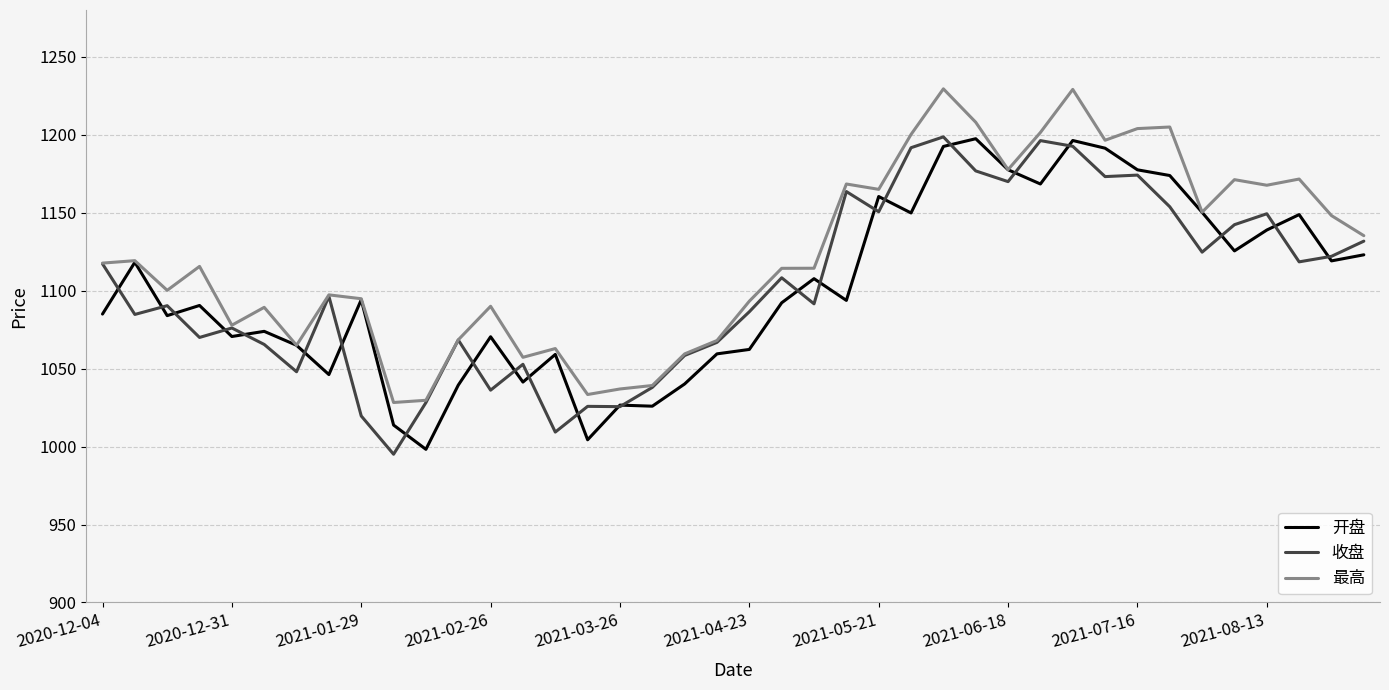

What is the maximum value for 最高?

1229.4